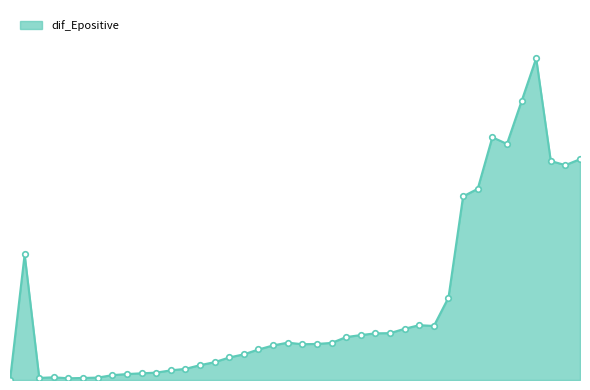

At which category does the chart reach its peak across all series?

2020-04-17